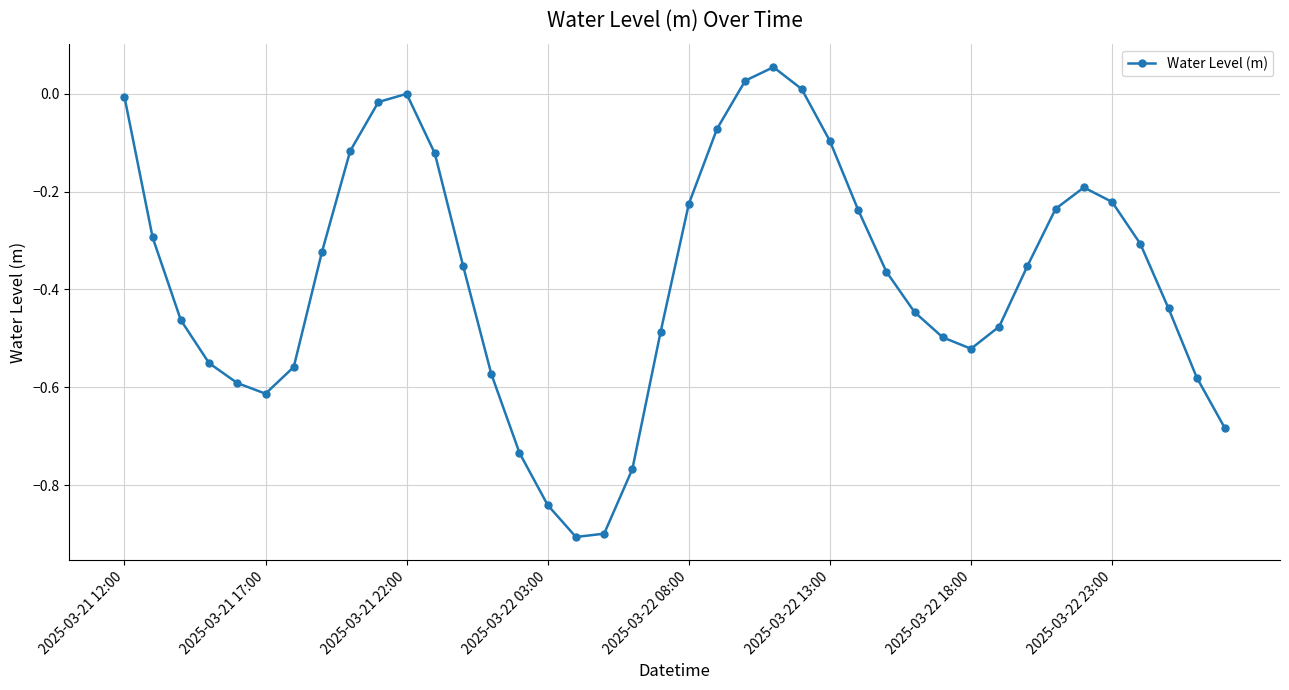

What is the sum of all values?

-15.1